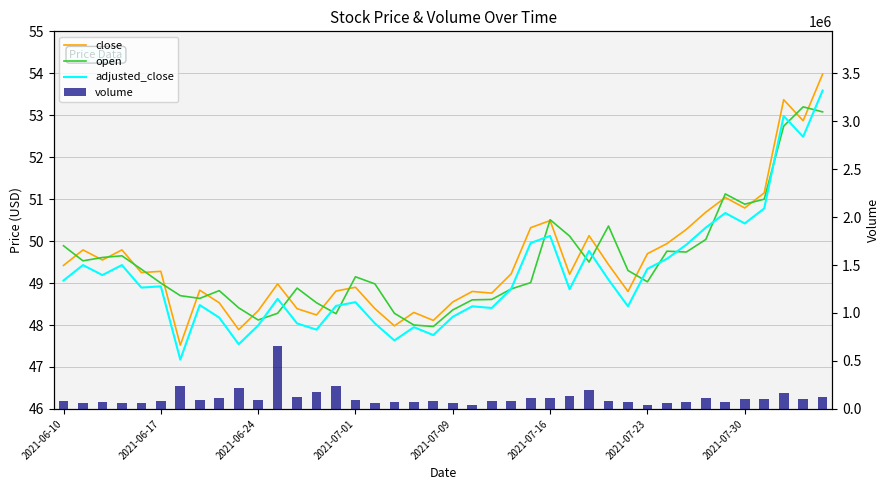

Is it true that adjusted_close equals 24.9 at 2021-06-17?

False